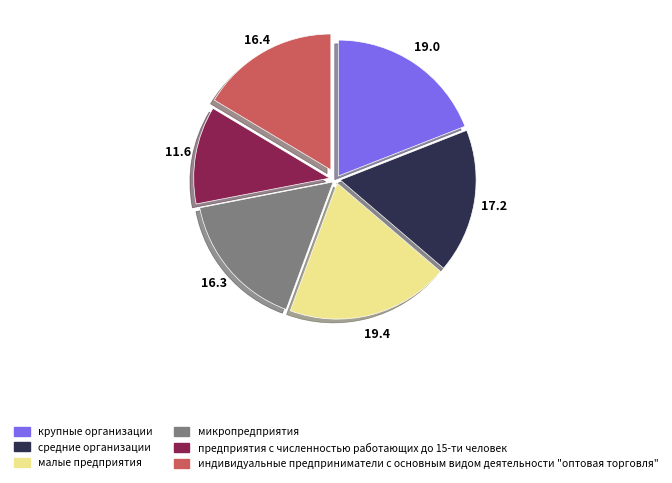

Does any single category account for the majority?

No